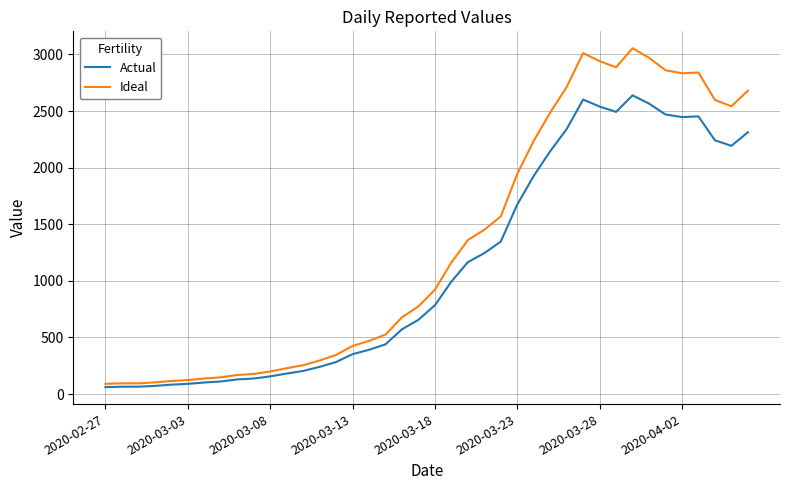

Which series has the largest range (max minus min)?

Ideal